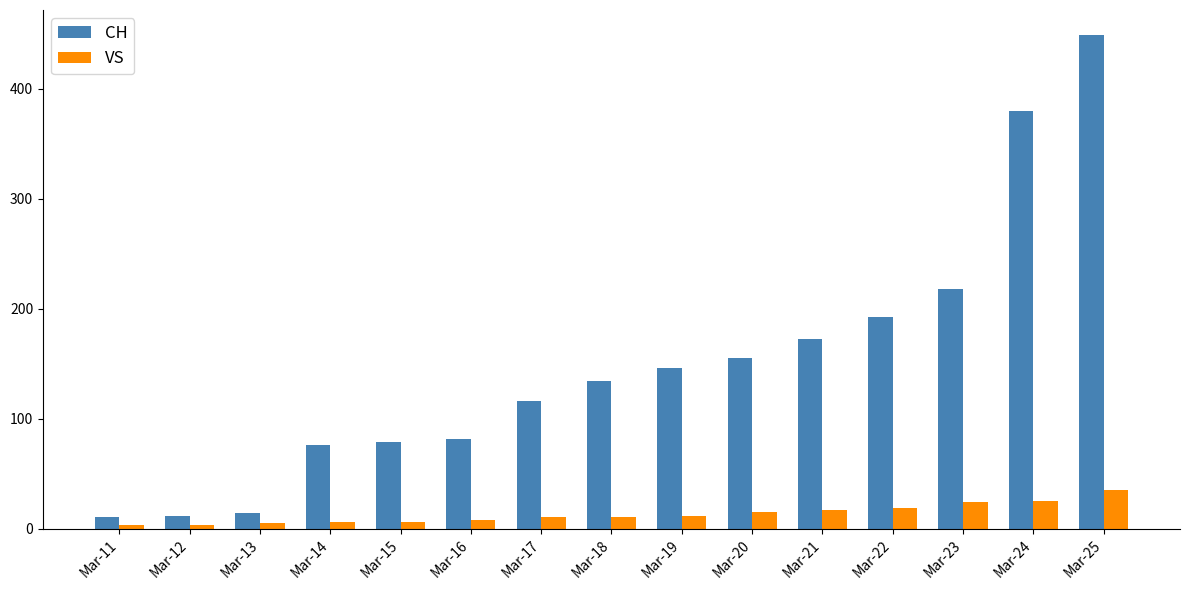

How many distinct data groups are displayed?

2